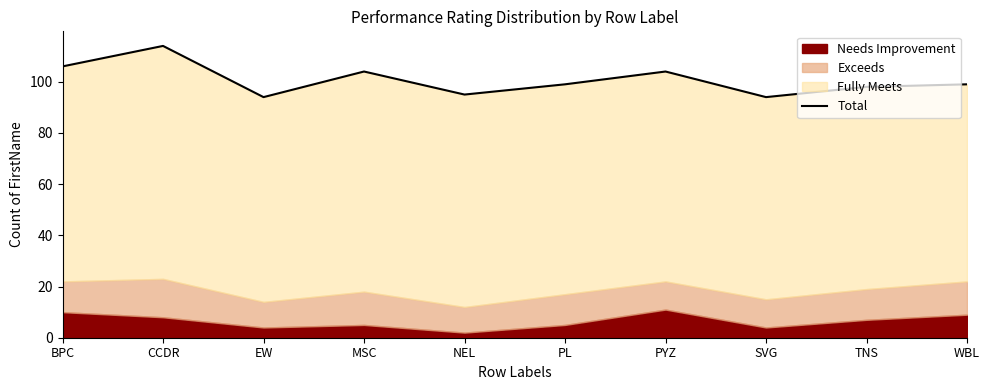

Where is the first local maximum?

CCDR